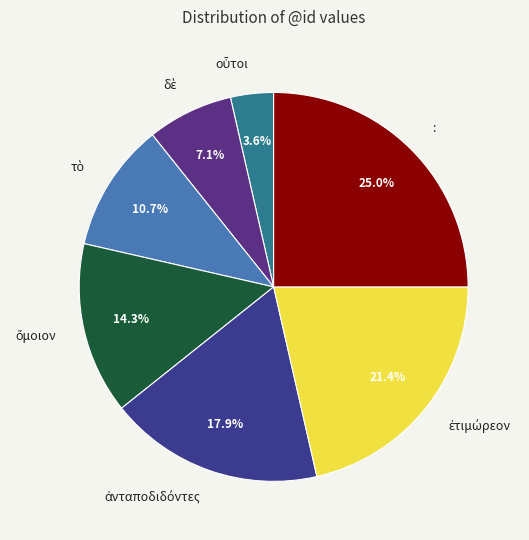

Does any single category account for the majority?

No